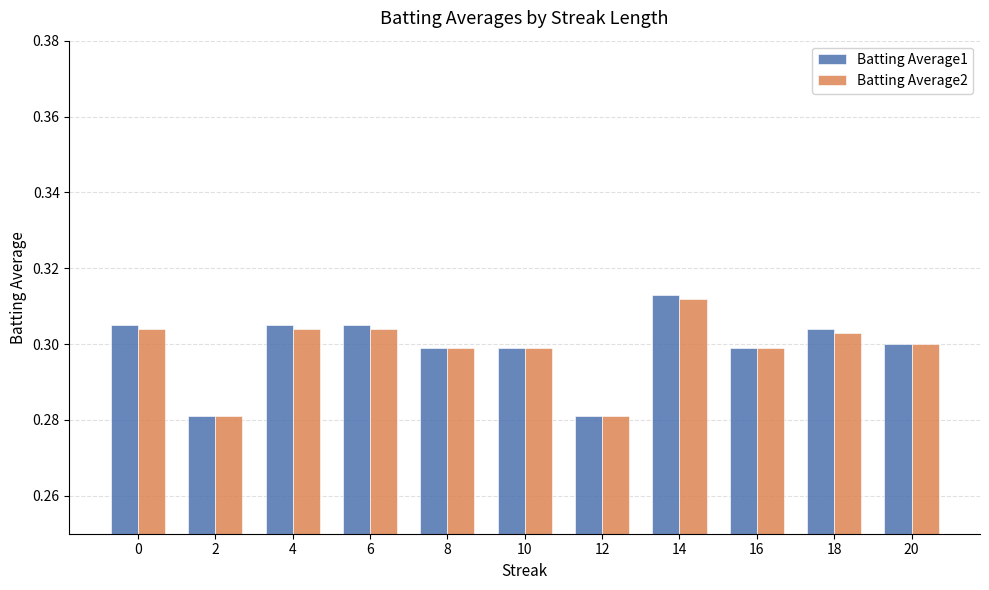

At which category is the sum across all series the highest?

14